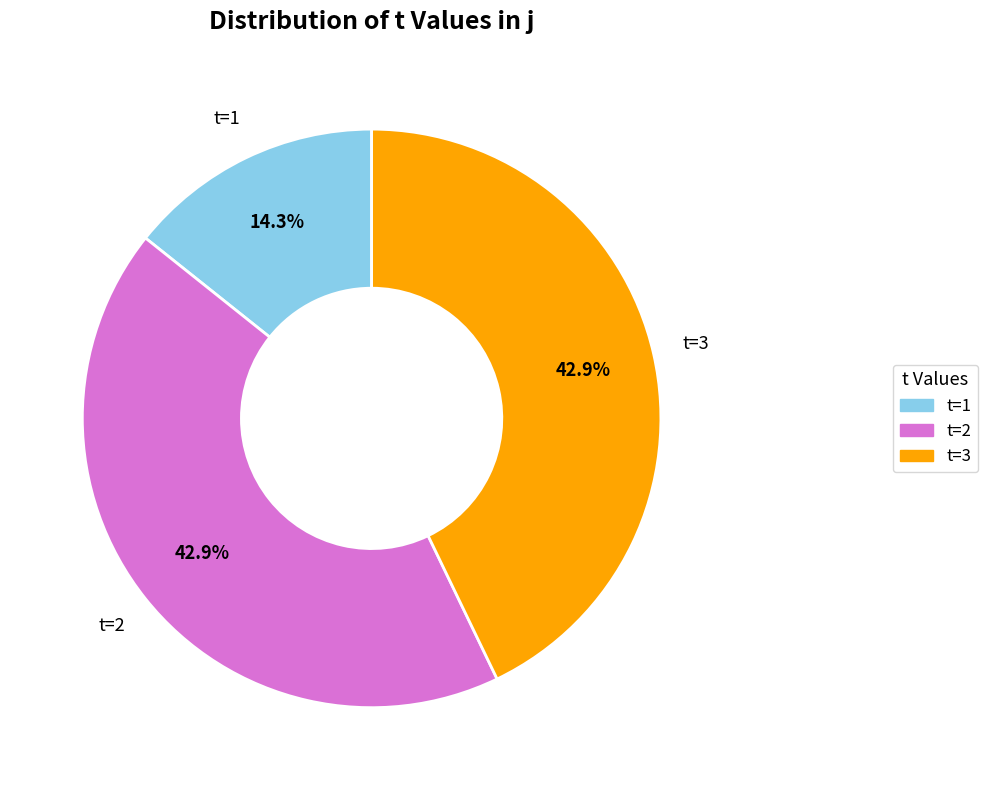

Is there a majority slice in this chart?

No